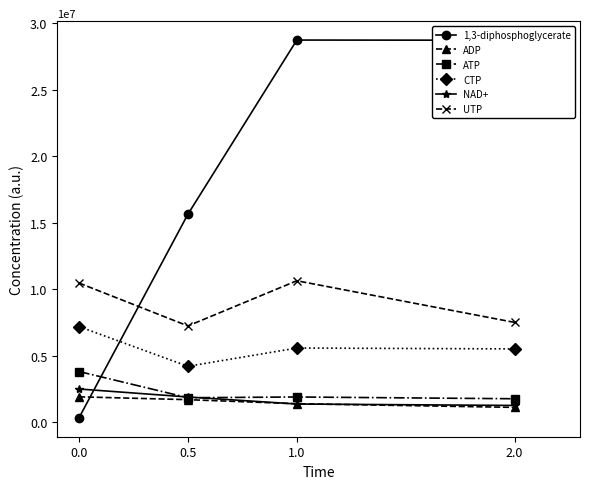

What is the label of the 2nd point from the right?

1.0